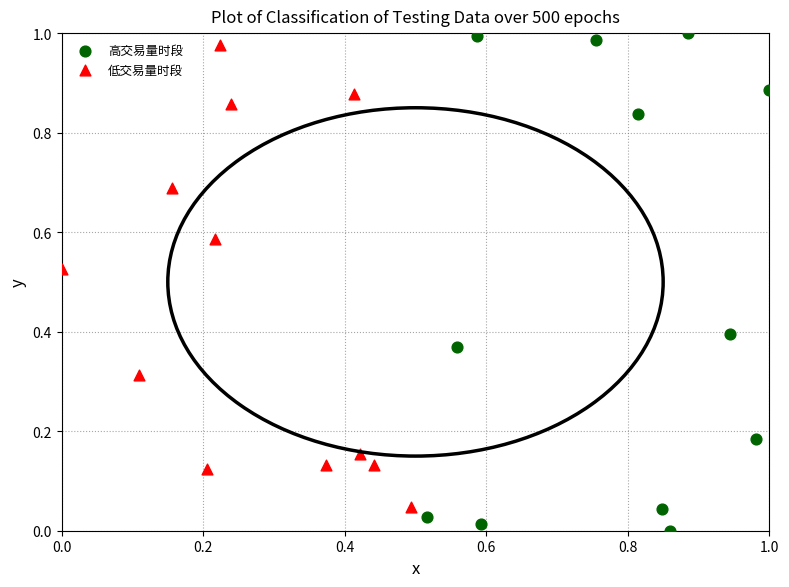

Which series contains the lowest Y value?

高交易量时段